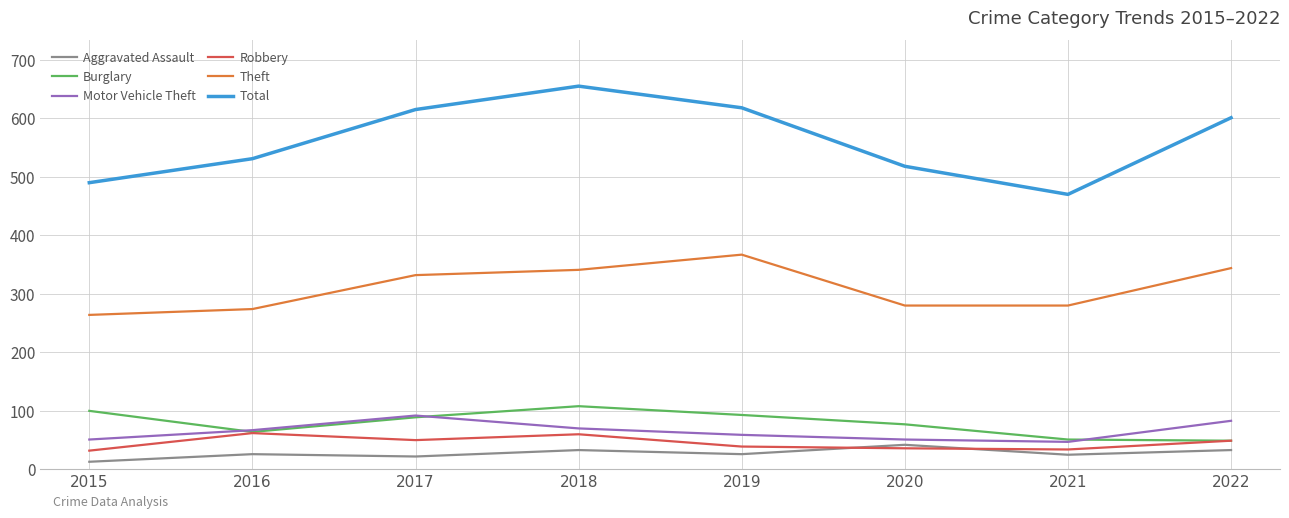

True or false: Robbery and Theft cross at least once.

False